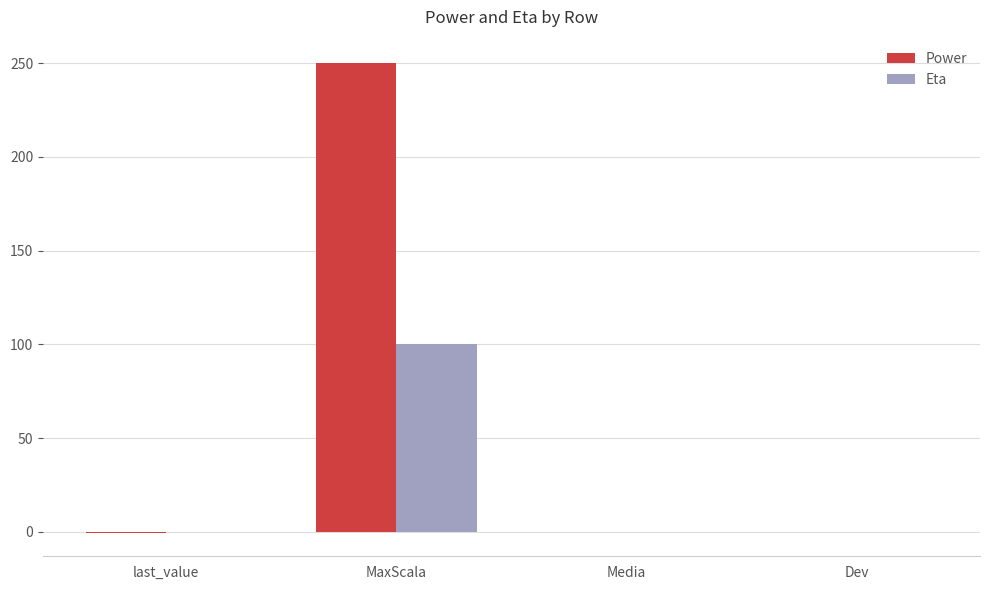

What is the total value across all series at MaxScala?

350.0